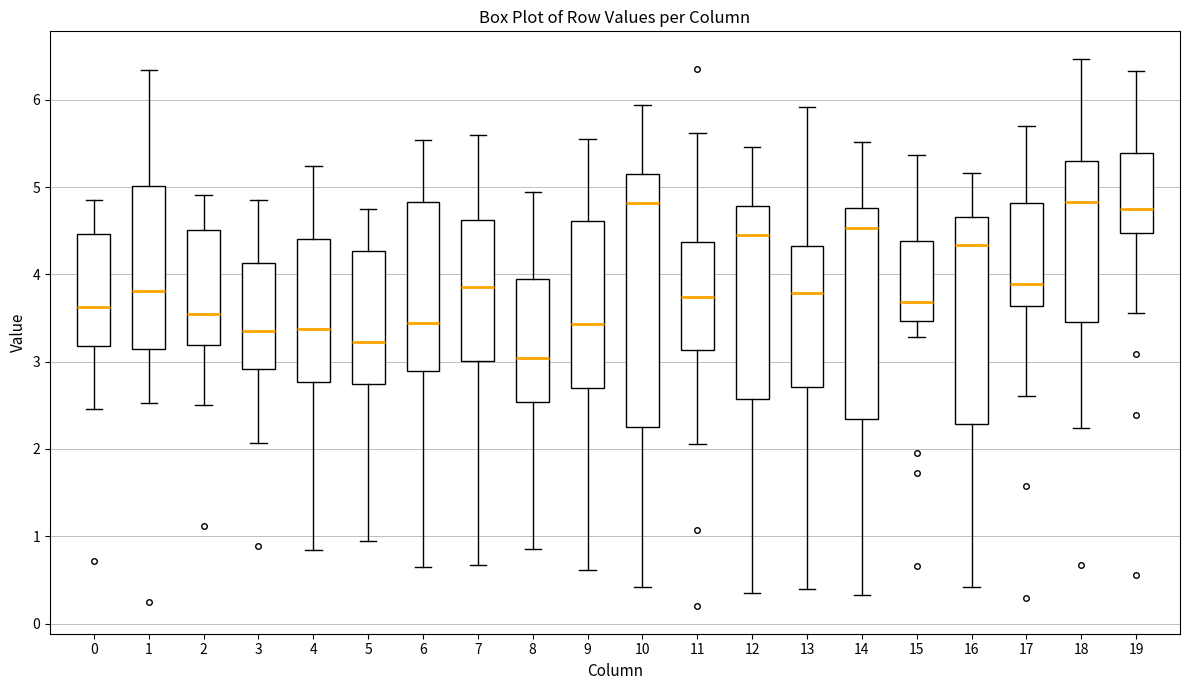

Reading left to right, transcribe this box plot: for each box, give where its median line is, the range the box spans, and where its two whiskers end, as read against the y-axis. The values are not printed on the chart, so give them approximately, as read against the axis.

0: median 3.6, box 3.2 to 4.5, whiskers 2.5 to 4.8
1: median 3.8, box 3.1 to 5.0, whiskers 2.5 to 6.3
2: median 3.5, box 3.2 to 4.5, whiskers 2.5 to 4.9
3: median 3.4, box 2.9 to 4.1, whiskers 2.1 to 4.9
4: median 3.4, box 2.8 to 4.4, whiskers 0.8 to 5.2
5: median 3.2, box 2.7 to 4.3, whiskers 0.9 to 4.8
6: median 3.4, box 2.9 to 4.8, whiskers 0.7 to 5.5
7: median 3.9, box 3.0 to 4.6, whiskers 0.7 to 5.6
8: median 3.0, box 2.5 to 3.9, whiskers 0.9 to 4.9
9: median 3.4, box 2.7 to 4.6, whiskers 0.6 to 5.6
10: median 4.8, box 2.3 to 5.2, whiskers 0.4 to 5.9
11: median 3.7, box 3.1 to 4.4, whiskers 2.1 to 5.6
12: median 4.5, box 2.6 to 4.8, whiskers 0.4 to 5.5
13: median 3.8, box 2.7 to 4.3, whiskers 0.4 to 5.9
14: median 4.5, box 2.3 to 4.8, whiskers 0.3 to 5.5
15: median 3.7, box 3.5 to 4.4, whiskers 3.3 to 5.4
16: median 4.3, box 2.3 to 4.7, whiskers 0.4 to 5.2
17: median 3.9, box 3.6 to 4.8, whiskers 2.6 to 5.7
18: median 4.8, box 3.5 to 5.3, whiskers 2.2 to 6.5
19: median 4.8, box 4.5 to 5.4, whiskers 3.6 to 6.3